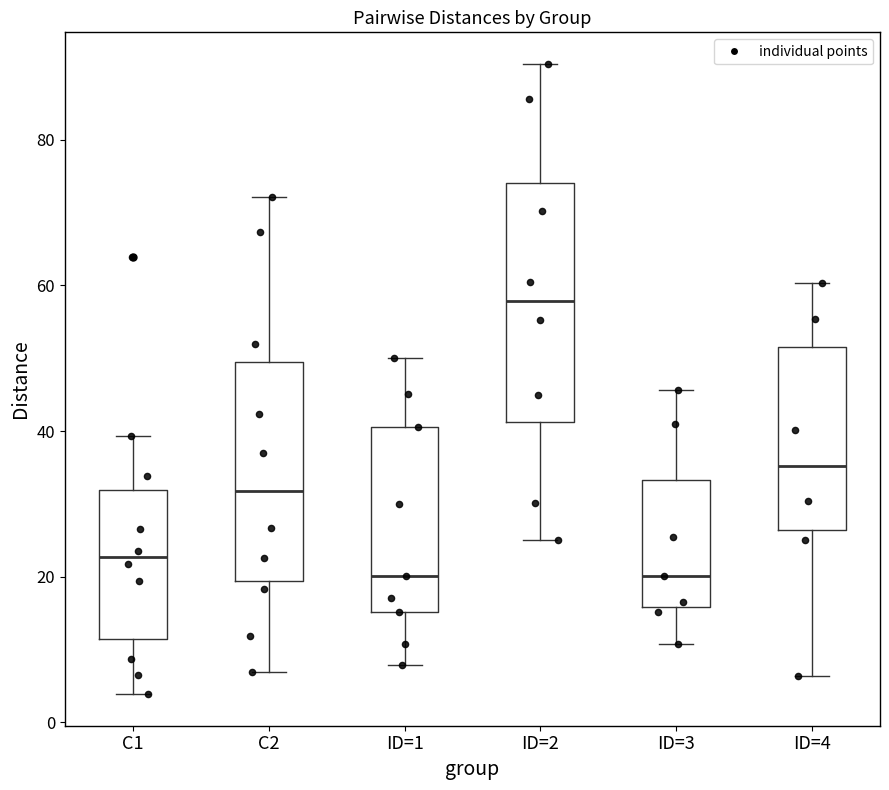

Which box's median line is the highest?

ID=2